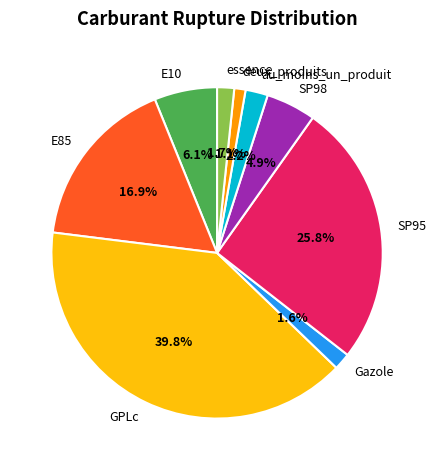

What is the ratio of the value at SP98 to the value at au_moins_un_produit?

2.2